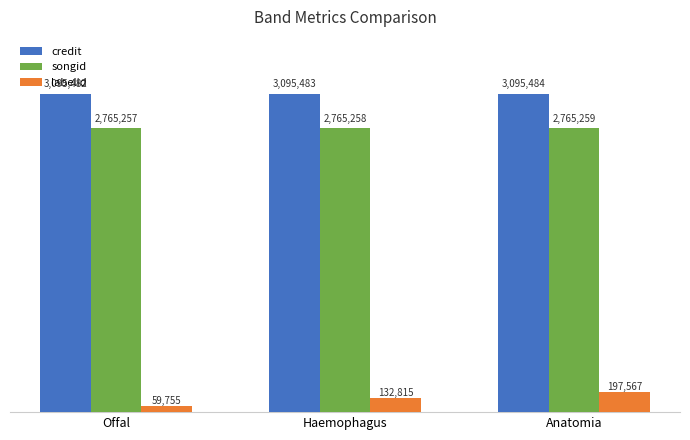

What is the label of the 1st bar from the right?

Anatomia